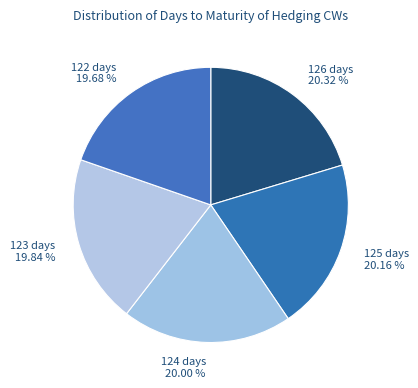

Does 125 days 20.16 % represent more than half of the total?

No